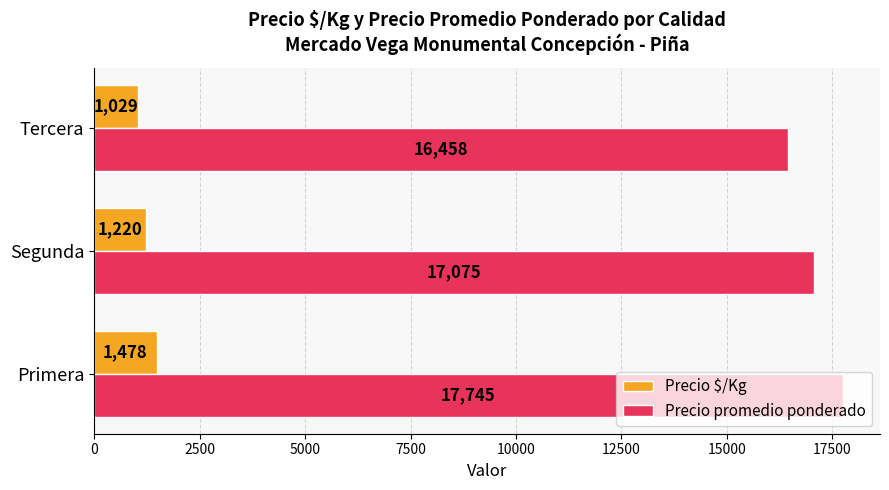

Which series has the largest total across all categories?

Precio promedio ponderado